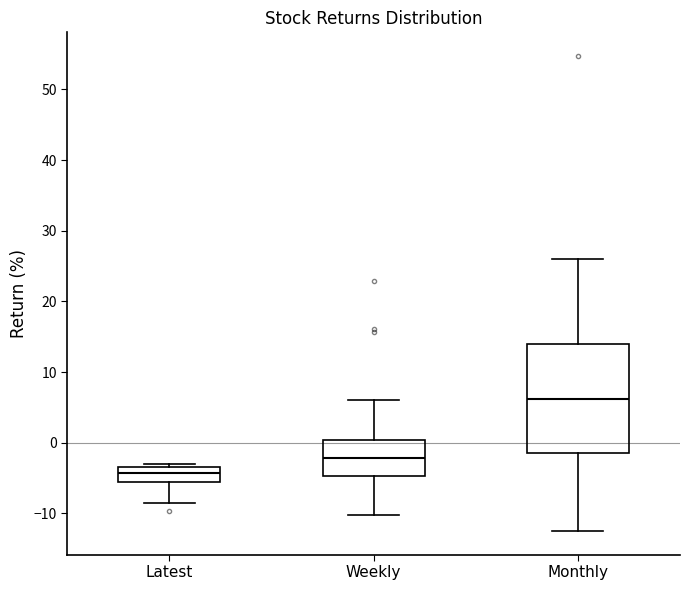

Comparing the boxes themselves (not the whiskers), which one is the tallest?

Monthly